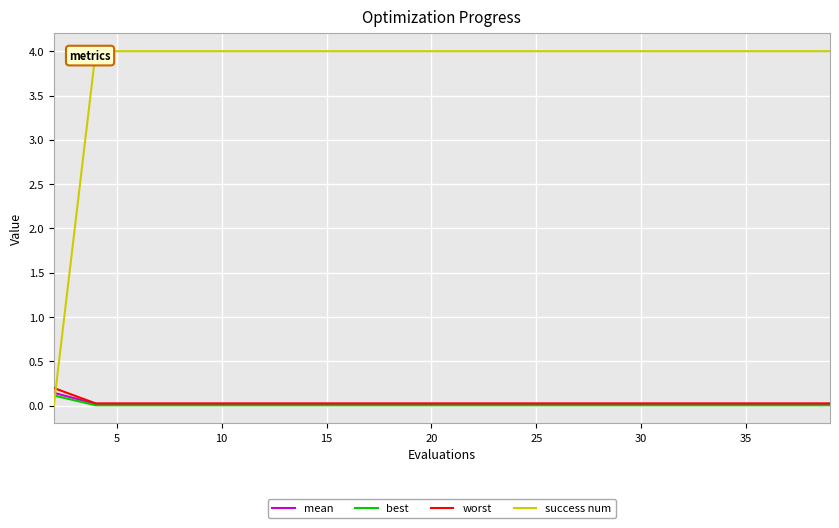

Rank the series at 5 from lowest to highest value.

best, mean, worst, success num